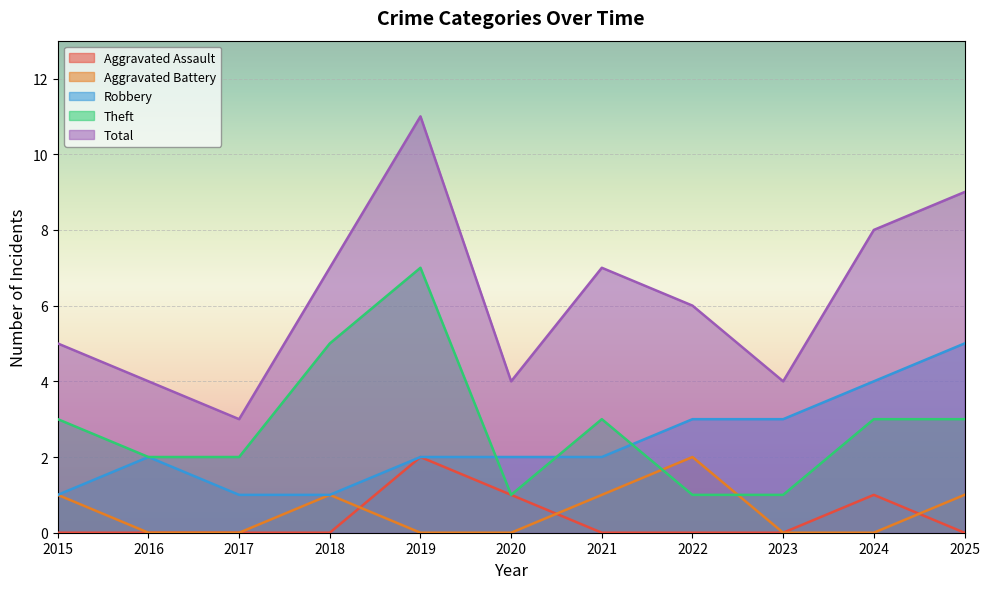

Rank the categories by Robbery value from lowest to highest.

2015, 2017, 2018, 2016, 2019, 2020, 2021, 2022, 2023, 2024, 2025